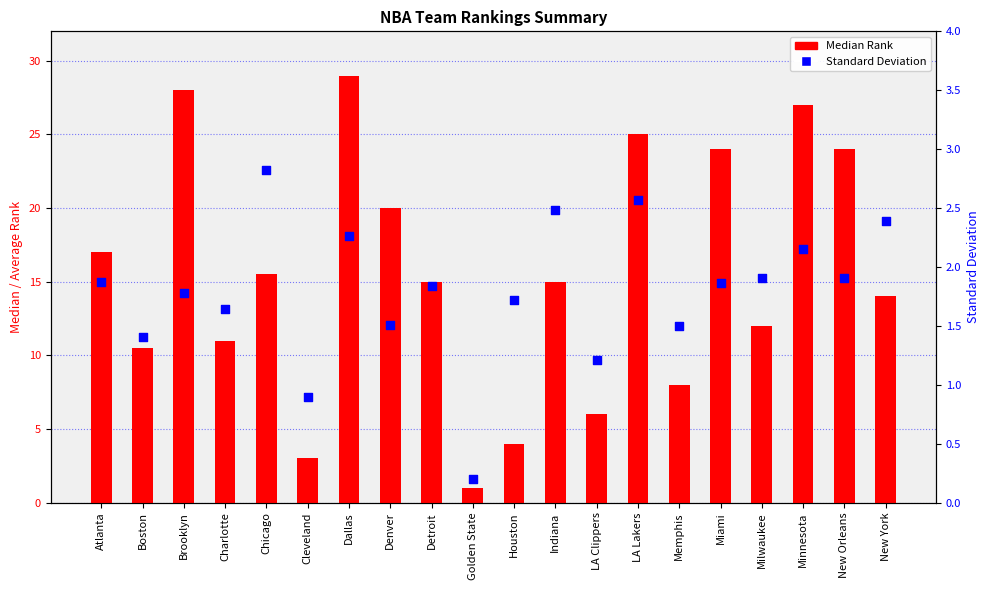

Is the value of Median Rank at Charlotte greater than the value of Standard Deviation at Milwaukee?

Yes